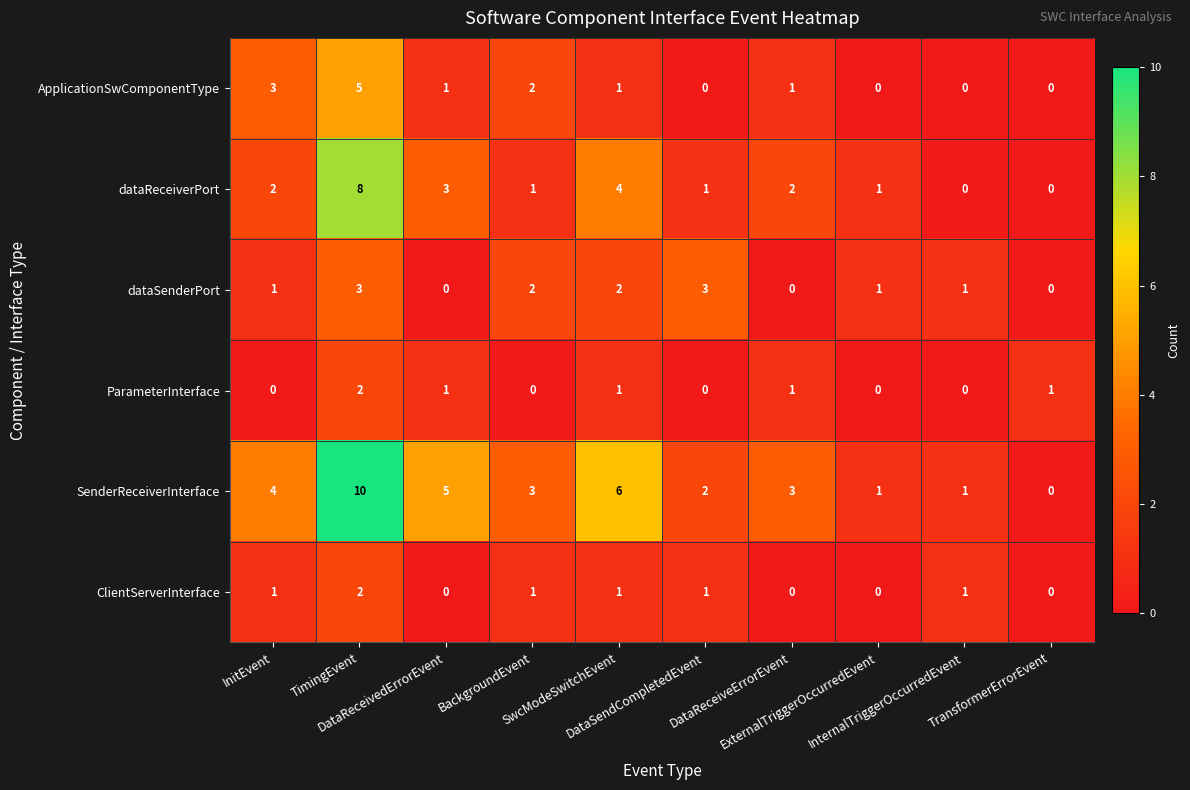

Which series has the largest total across all categories?

SenderReceiverInterface